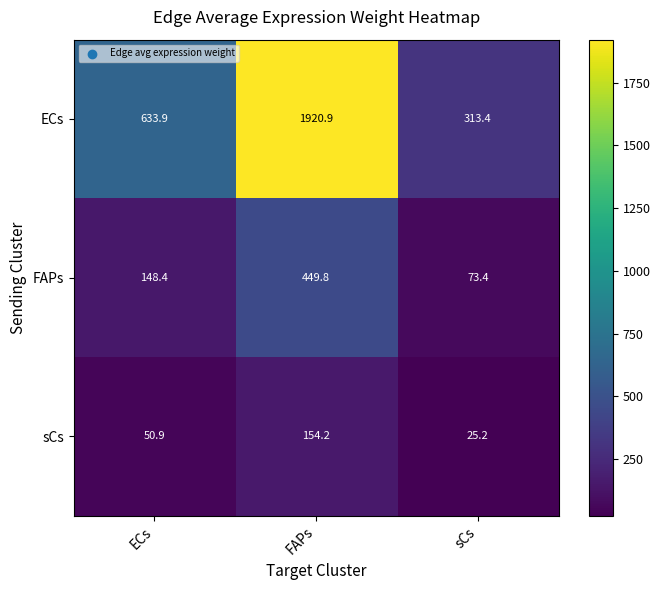

What is the difference between the sCs values at FAPs and ECs?

103.3